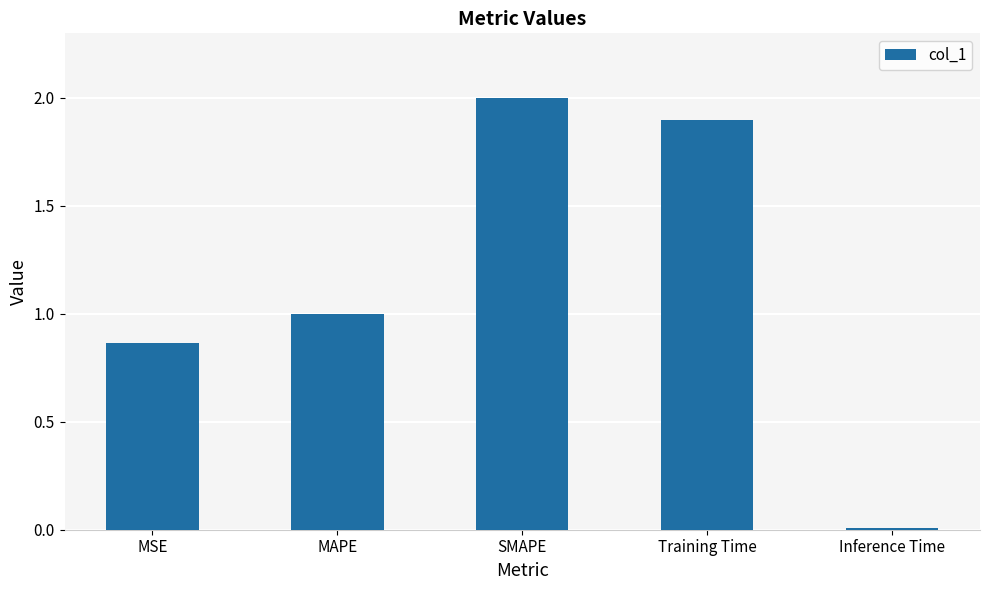

Are the bars grouped side by side (vs. stacked)?

No